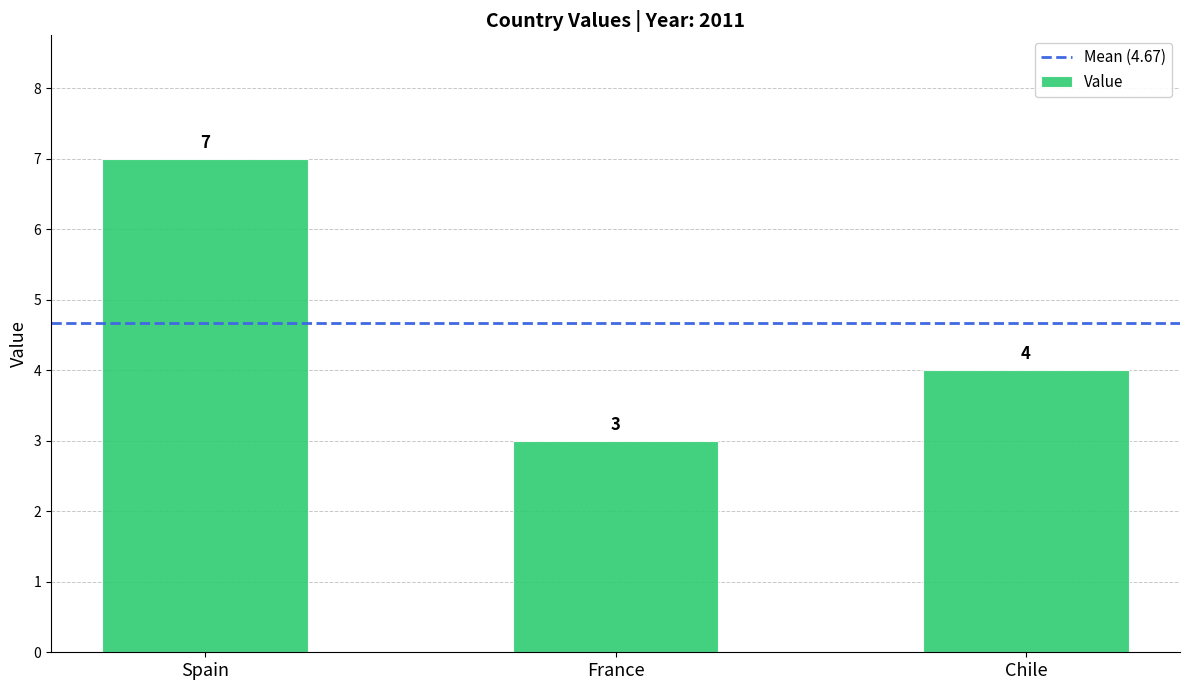

List the labels in order of value, largest first.

Spain, Chile, France